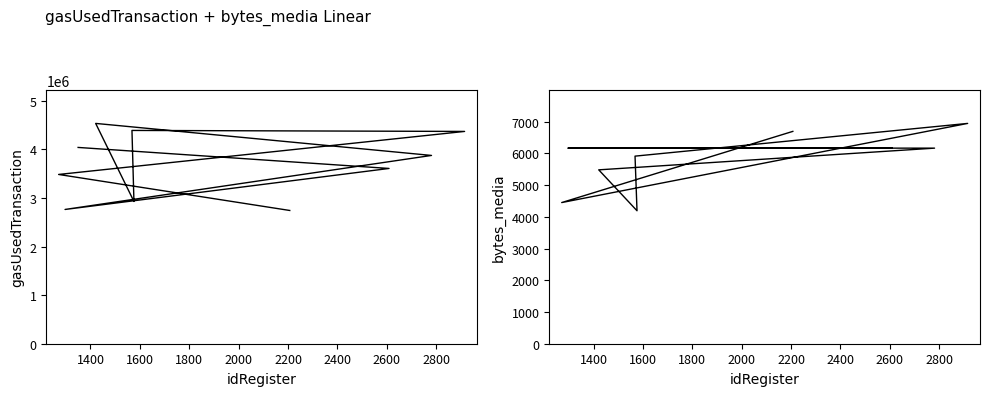

The value of bytes_media at 1800 is 2660. True or false?

False